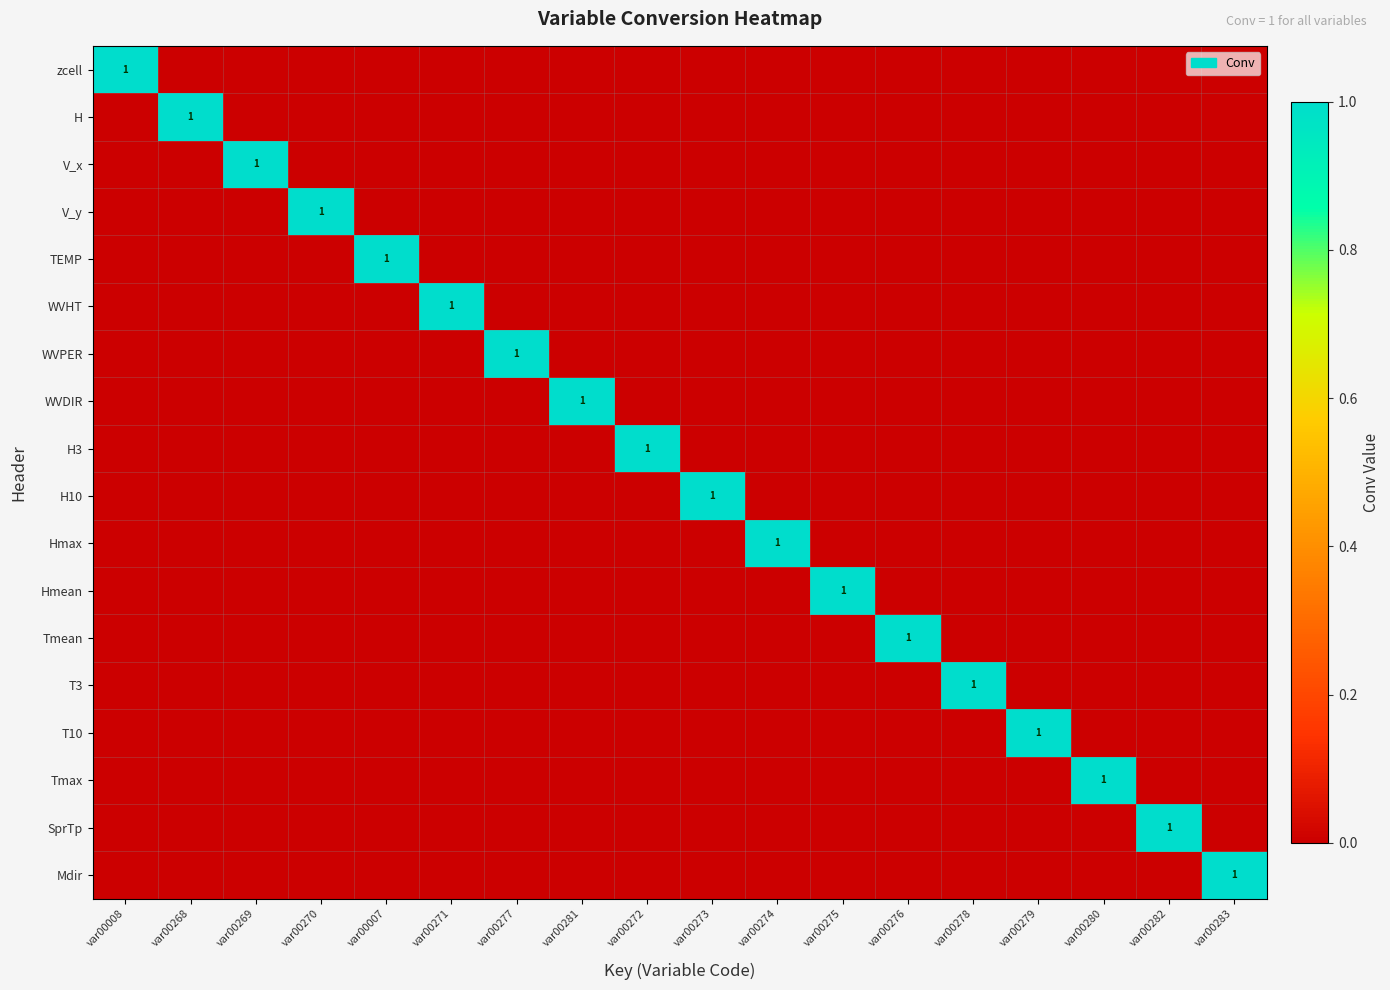

Is it true that Mdir equals 1 at var00283?

True